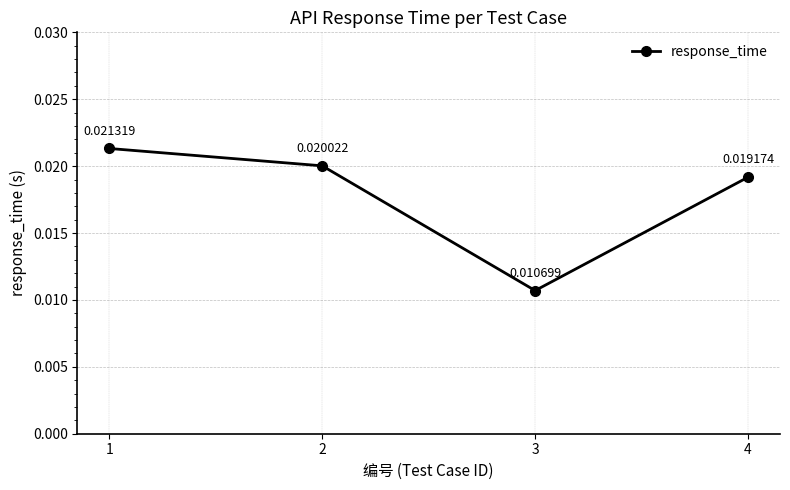

Which has a higher value, 3 or 4?

4